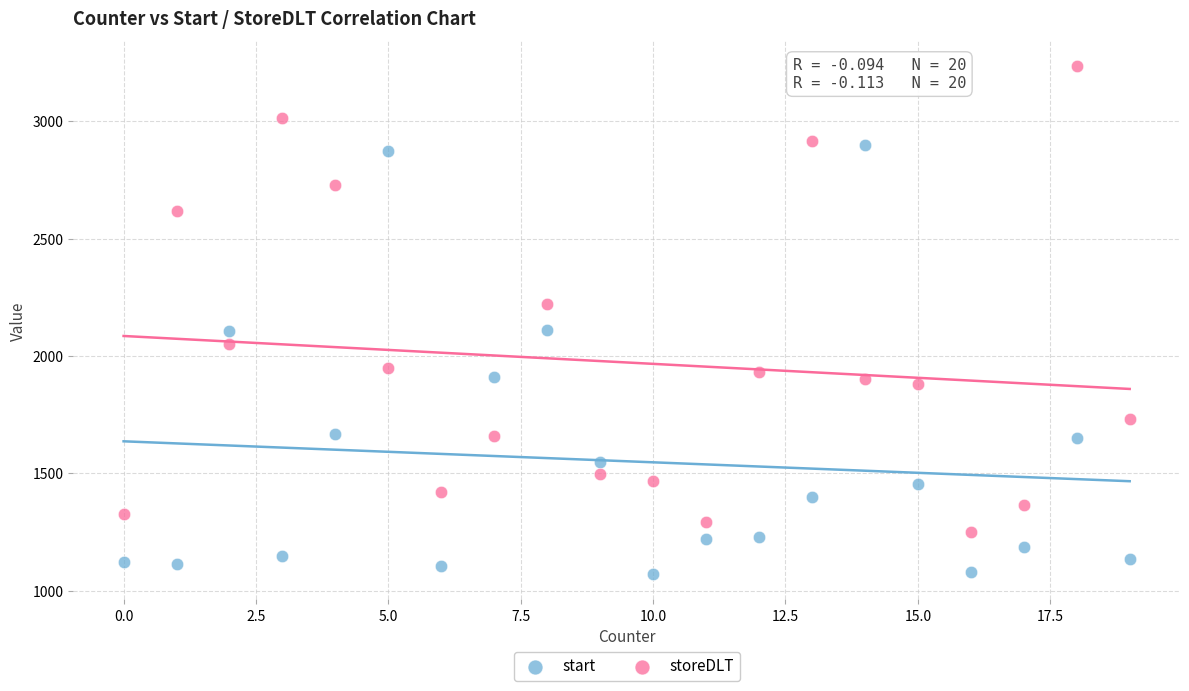

Which series reaches the maximum Y coordinate?

storeDLT